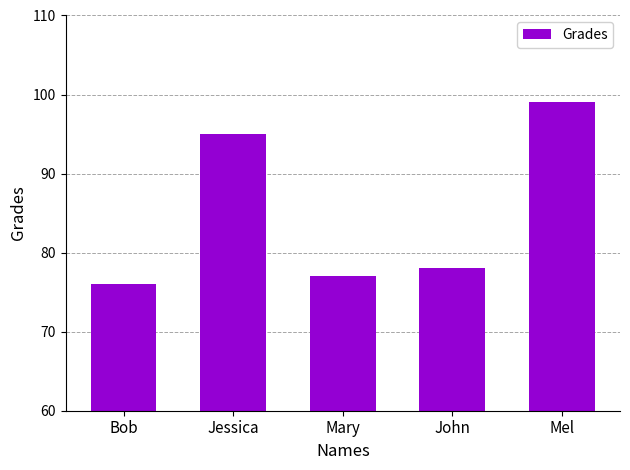

Count the number of data series in this chart.

1